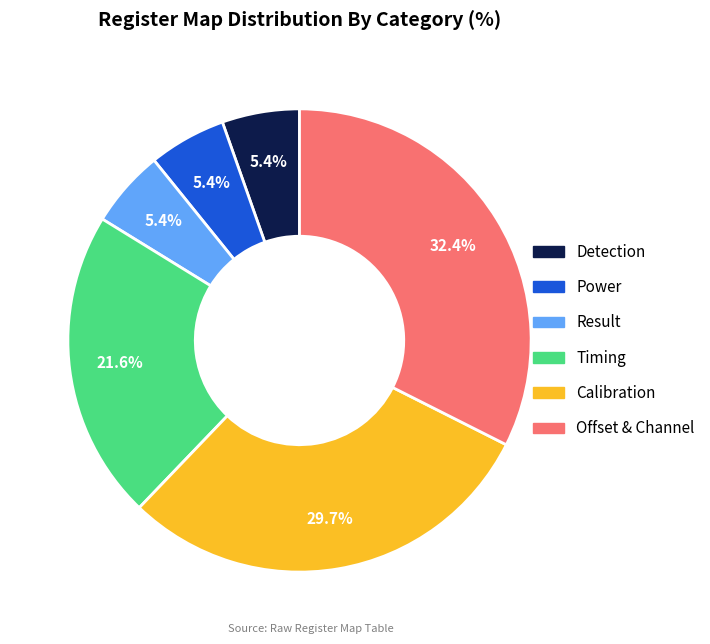

Between Result and Timing, which is larger?

Timing